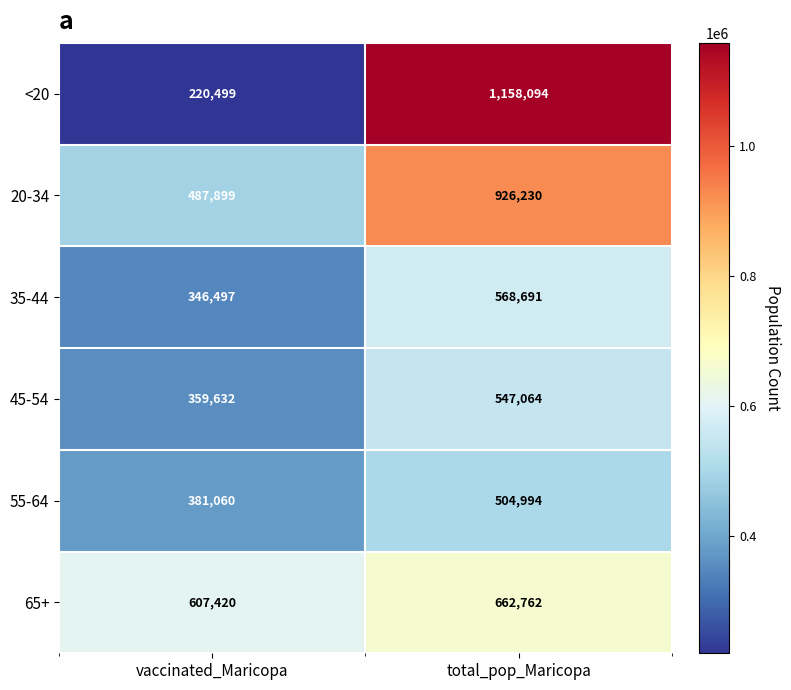

Reading left to right, extract all data points from this chart.

<20: 220499	1158094
20-34: 487899	926230
35-44: 346497	568691
45-54: 359632	547064
55-64: 381060	504994
65+: 607420	662762